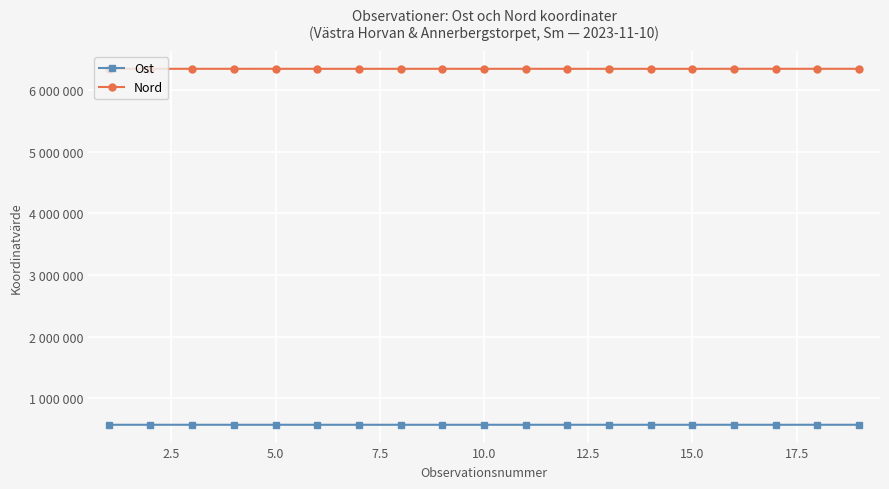

What are all the series names shown in the legend?

Ost, Nord